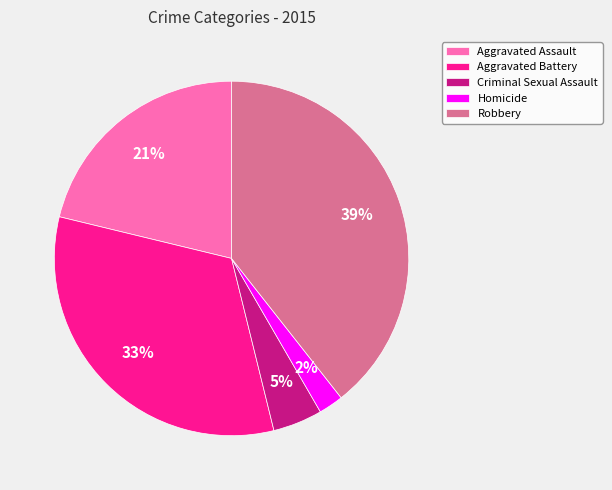

To the nearest percent, what is the combined percentage of Aggravated Assault and Aggravated Battery?

54%